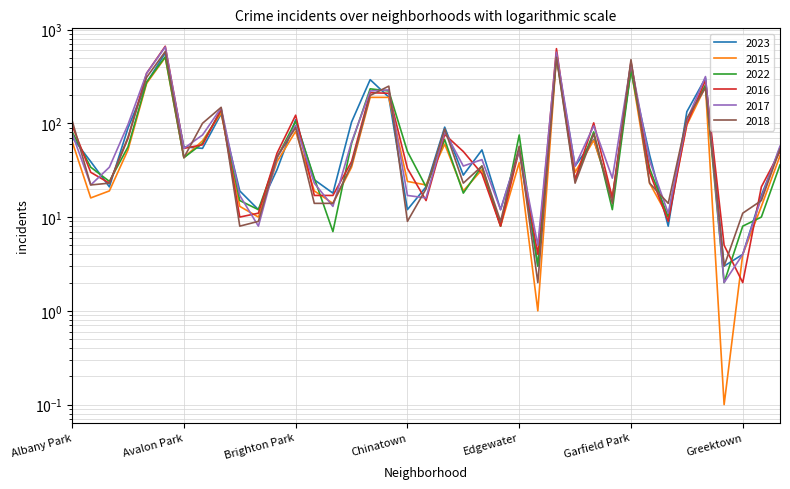

Which category has the lowest value across all series?

Grant Park